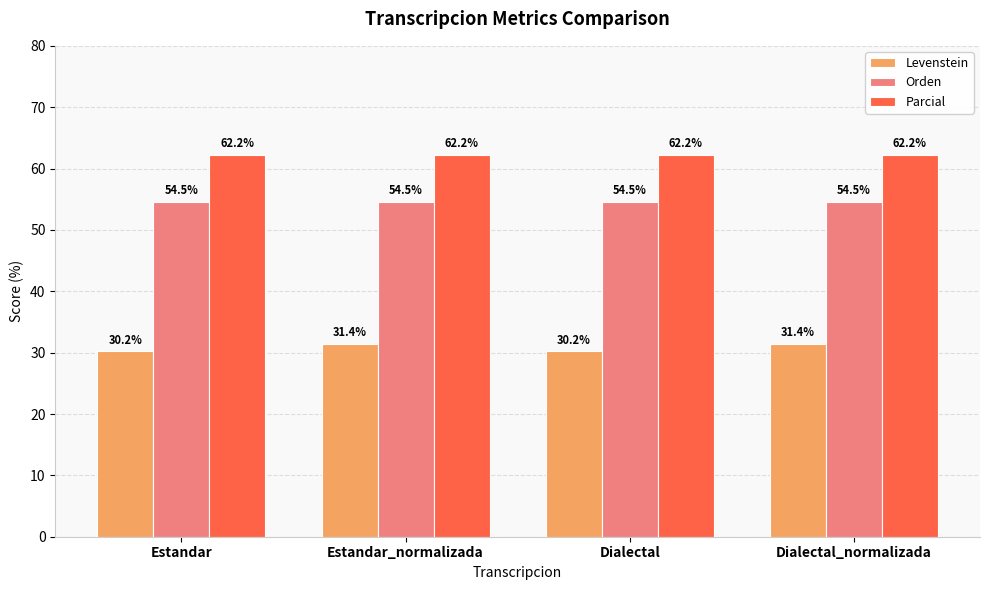

Between Estandar and Dialectal_normalizada, which series saw the biggest shift?

Levenstein